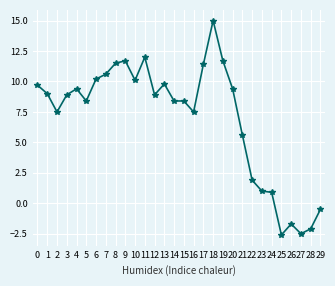

At which label is the value closest to 6?

21